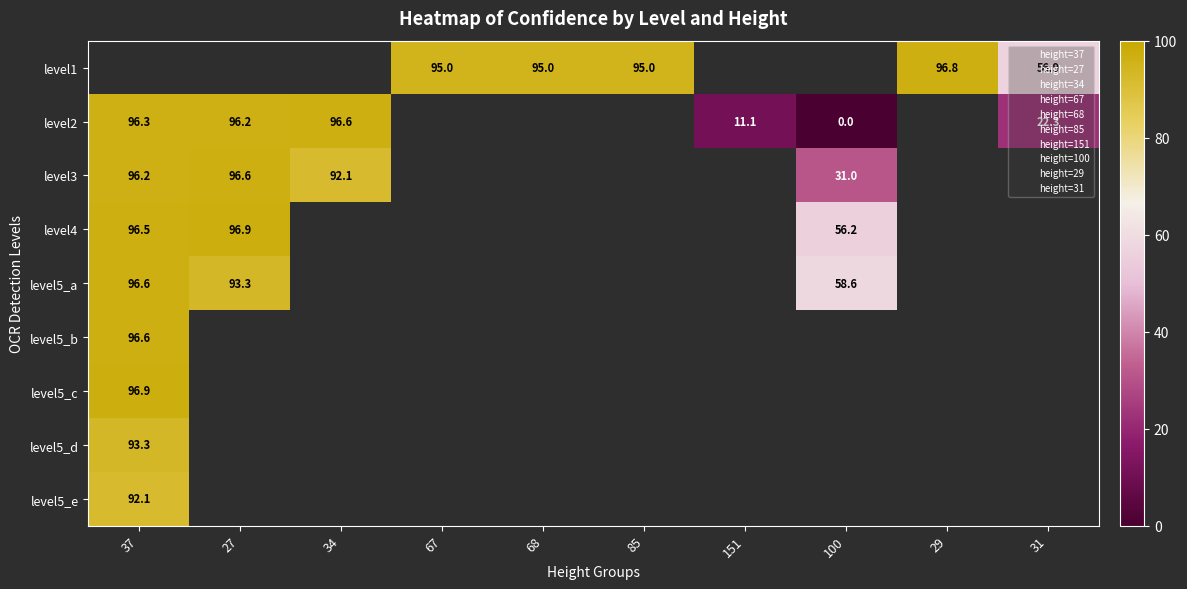

The value of level1 at 29 is 96.8. True or false?

True